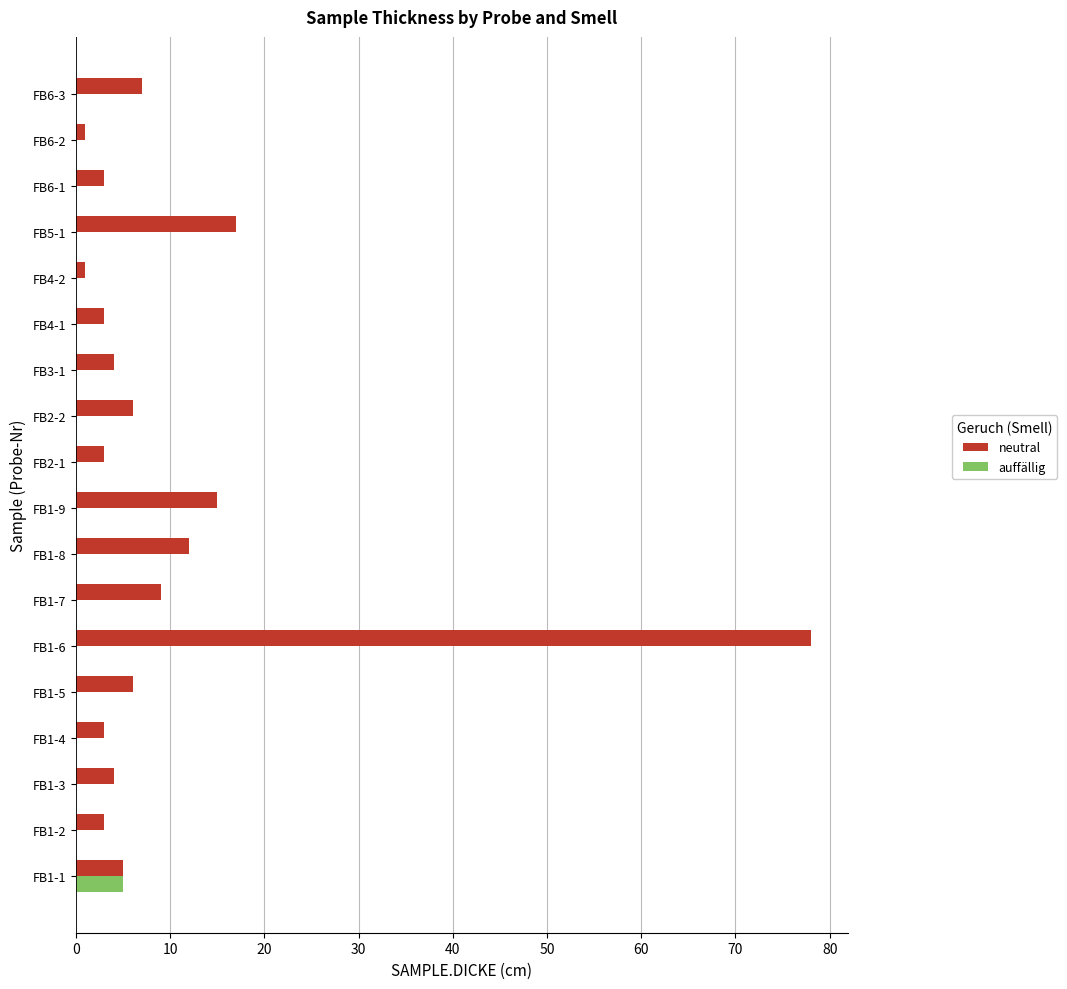

Which series has the largest total across all categories?

neutral